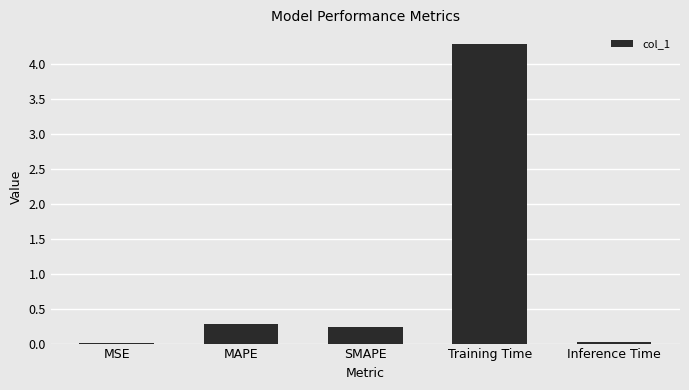

Between MSE and MAPE, which is larger?

MAPE